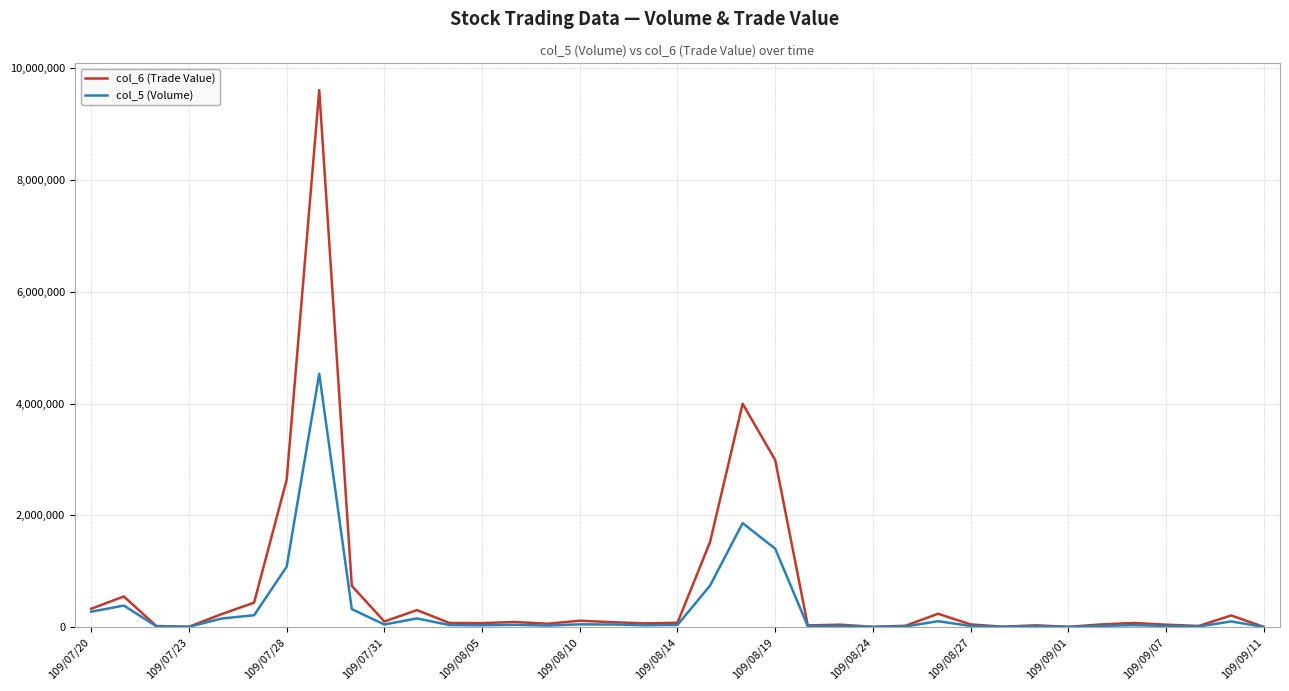

Which series has the widest spread of values?

col_6 (Trade Value)